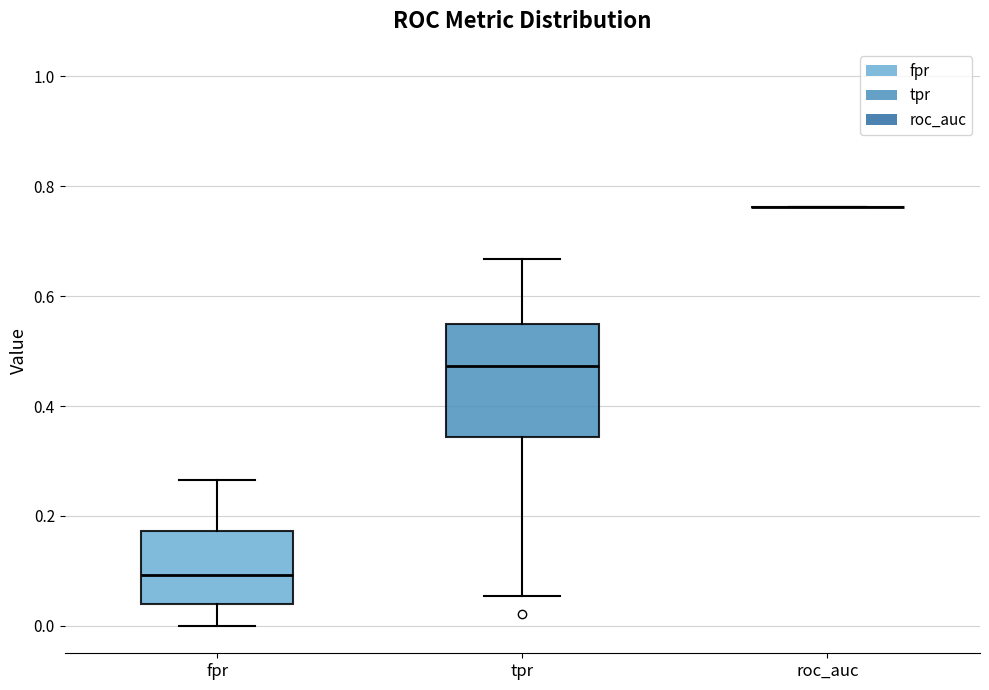

Comparing the boxes themselves (not the whiskers), which one is the tallest?

tpr